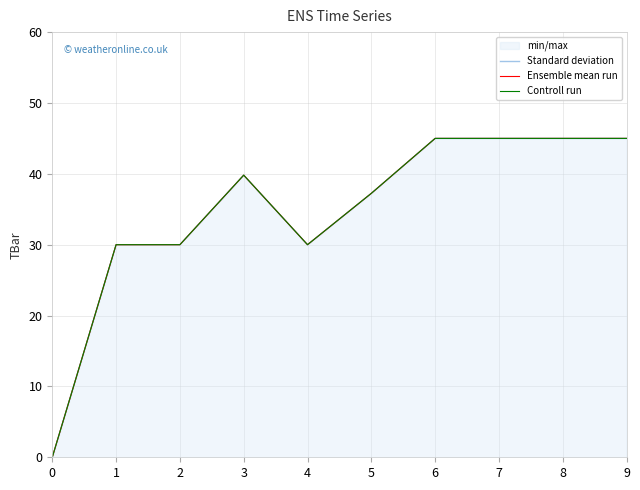

What is the sum of the Ensemble mean run values at 1 and 4?

60.0